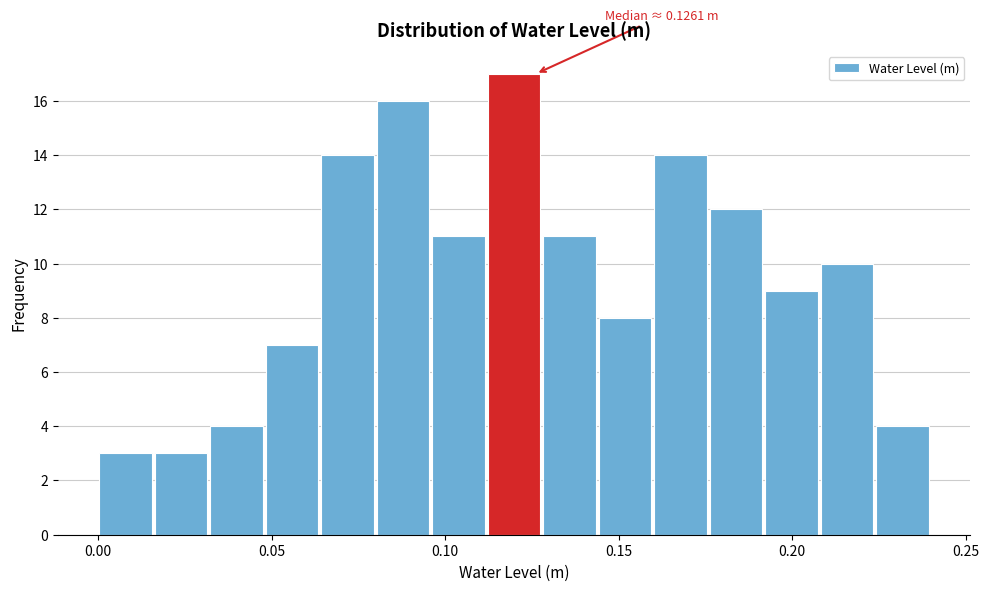

Read against the x-axis, roughly where is the centre of the tallest bar?

0.120